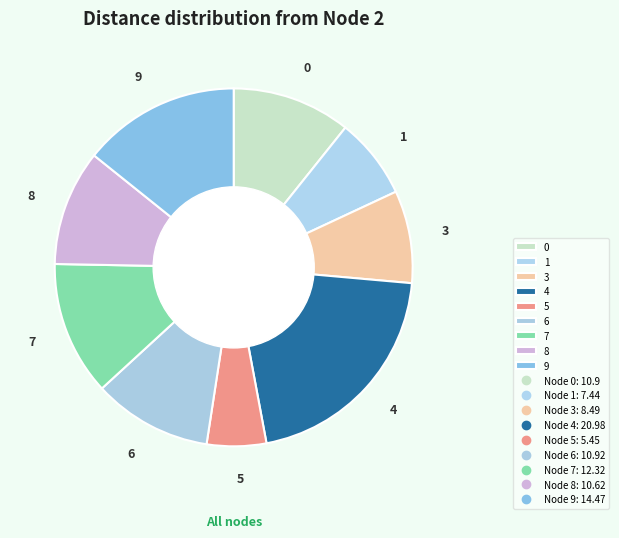

What is the smallest slice in the pie chart?

5